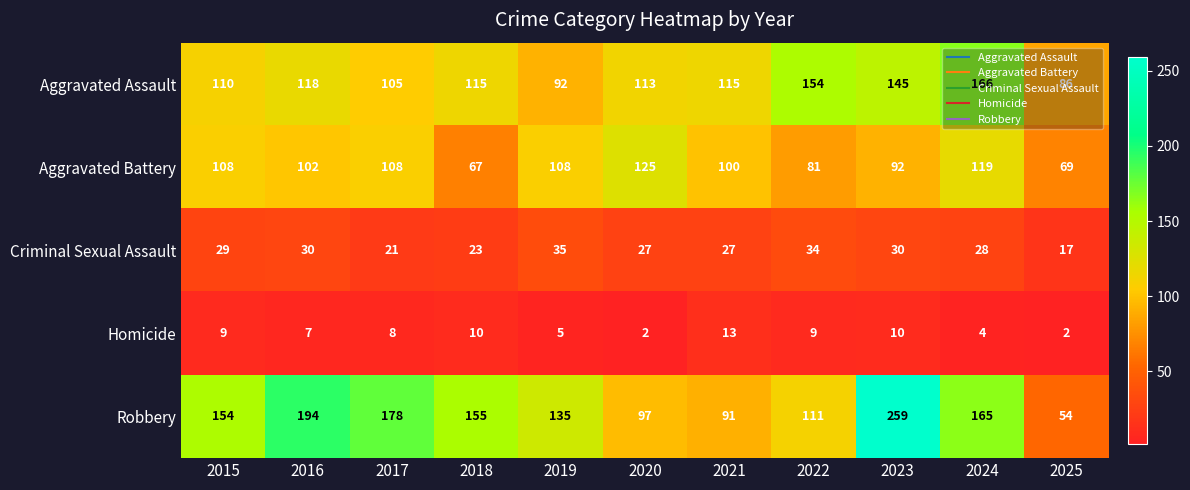

At which label does Homicide first exceed 8?

2015